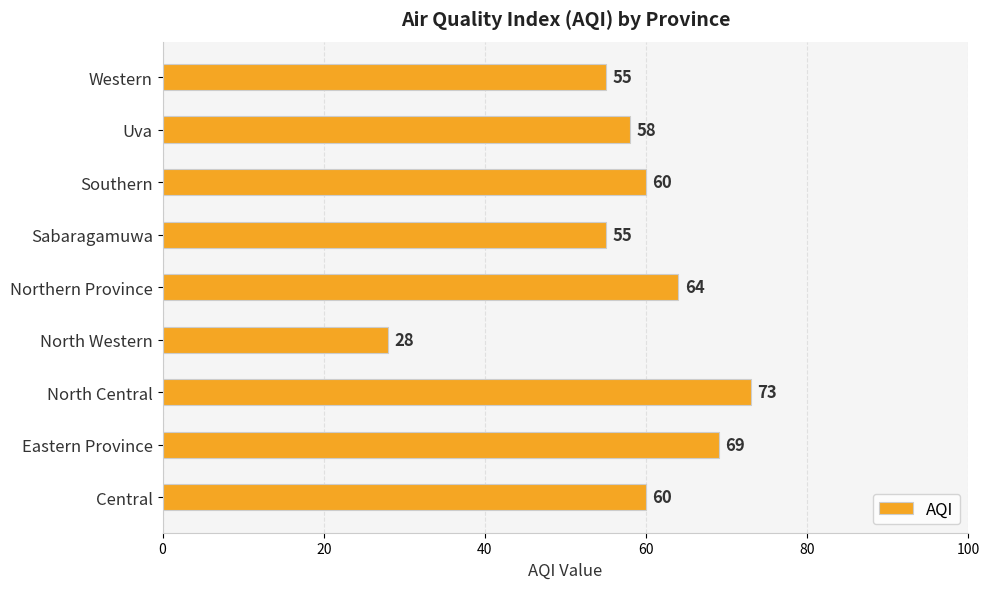

What is the average value?

58